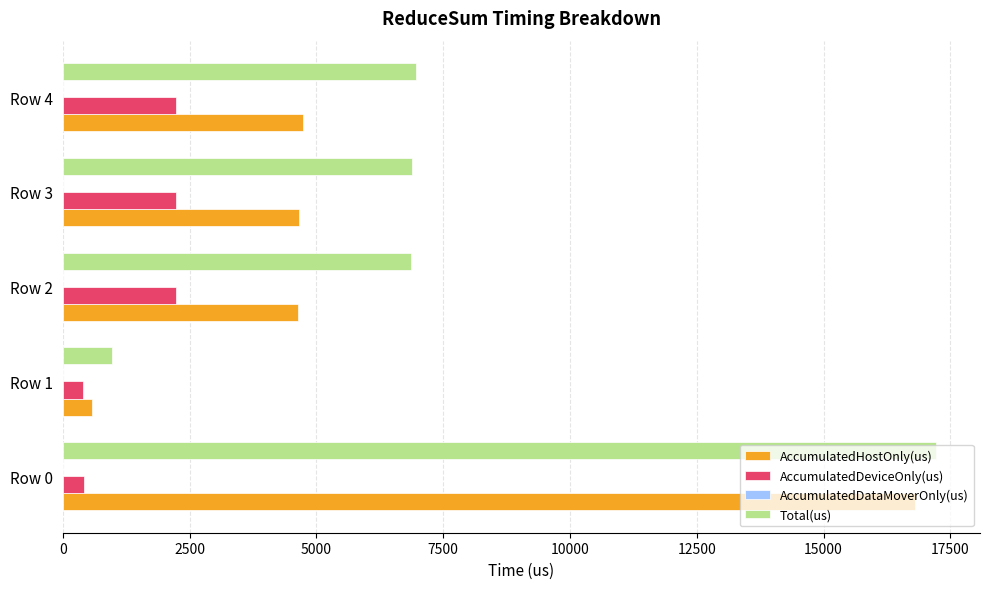

The value of Total(us) at Row 3 is 6891.0. True or false?

True